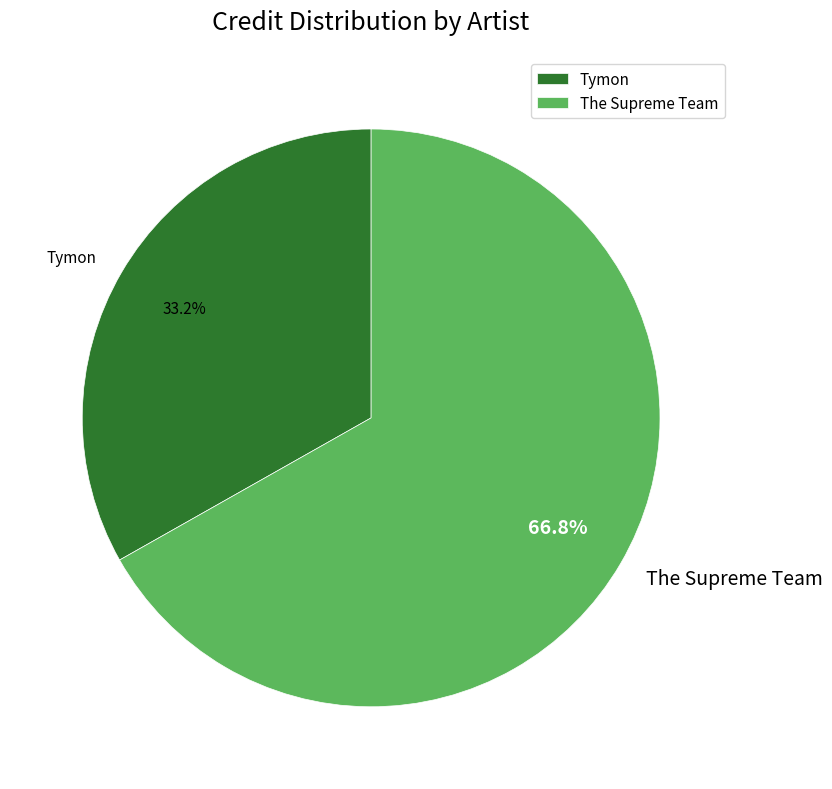

What is the largest slice in the pie chart?

The Supreme Team